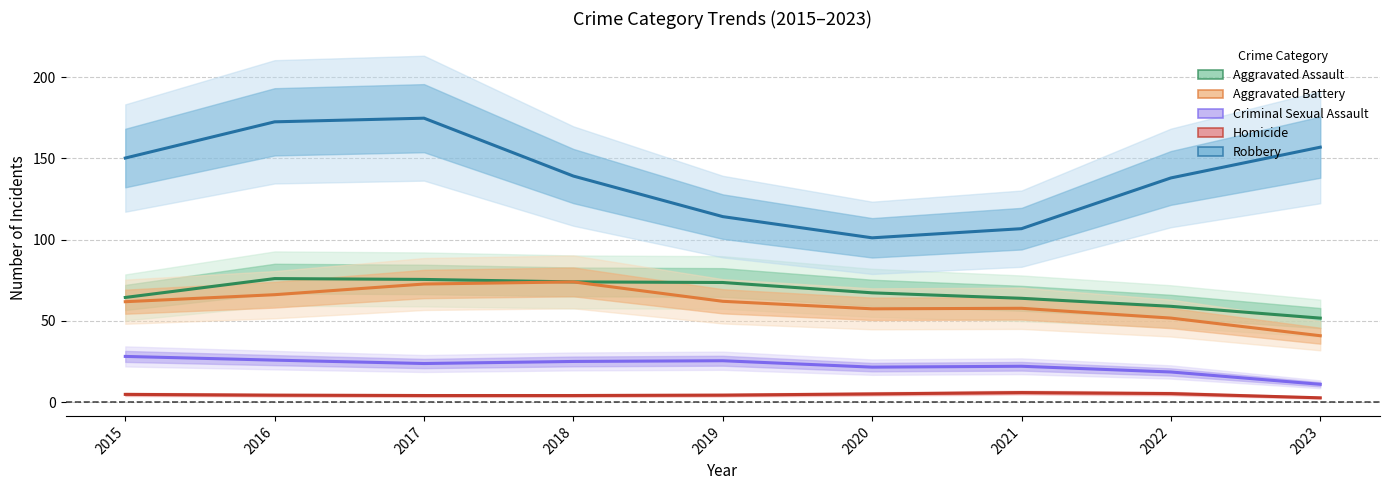

What is the difference between the Aggravated Battery values at 2015 and 2023?

20.9